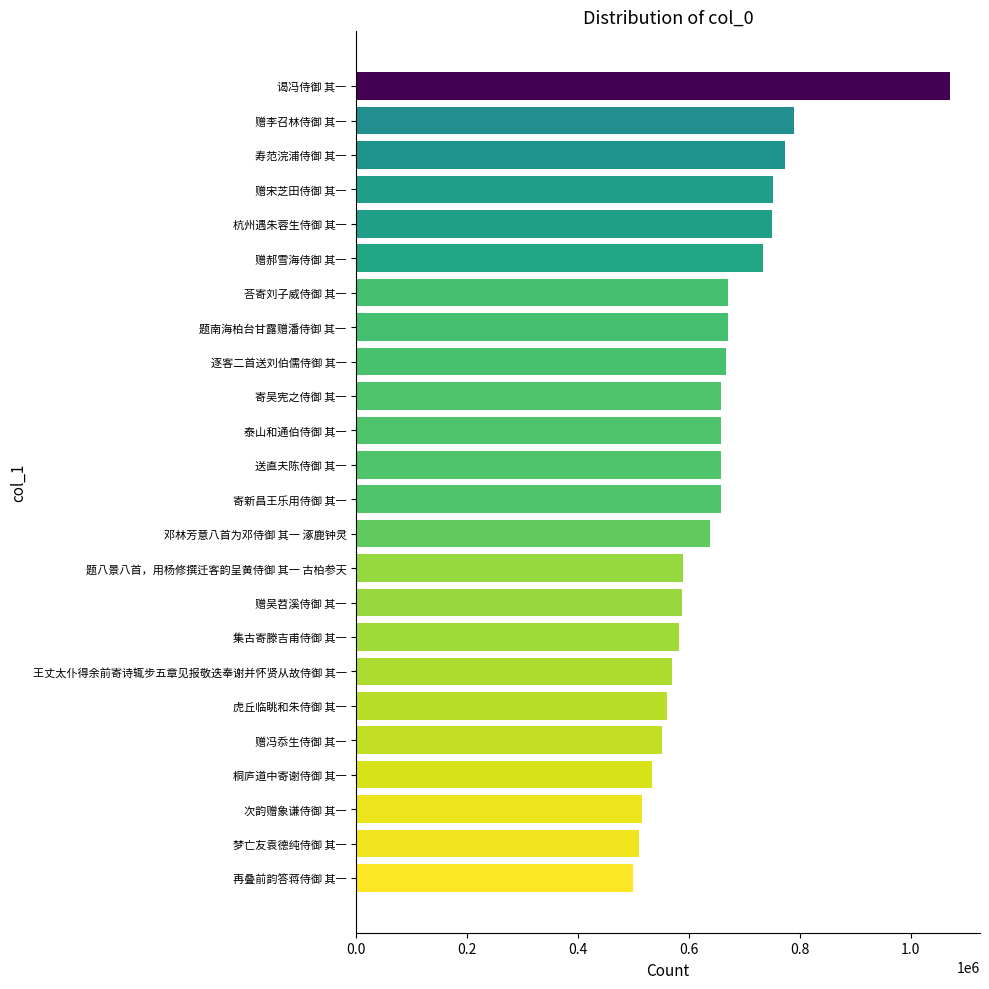

Read the value at 寿范浣浦侍御 其一, to the nearest 50.

774300